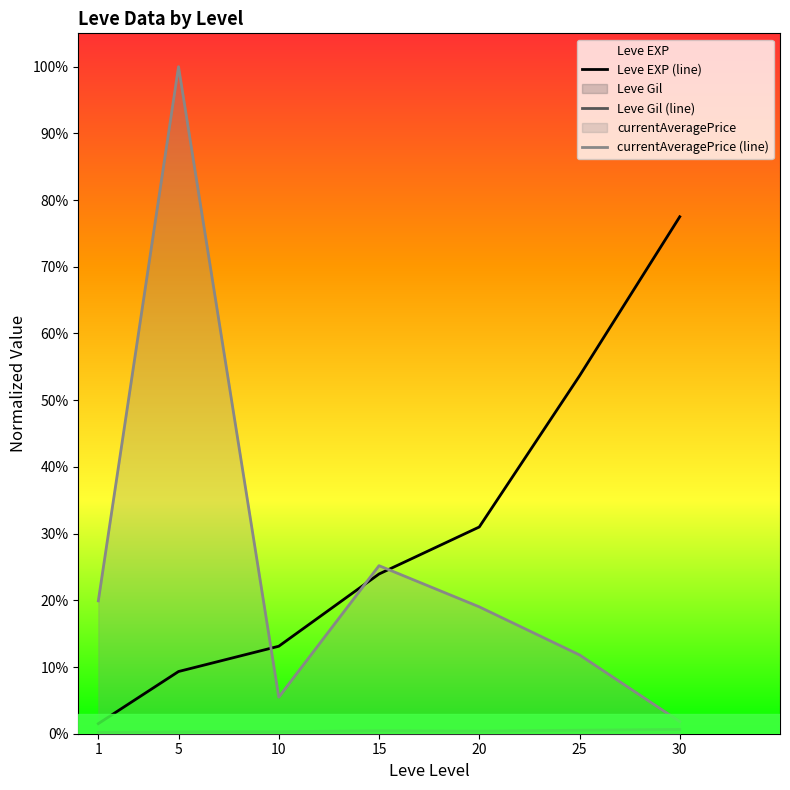

True or false: Leve Gil (line) has more than 1 interior local peaks.

False